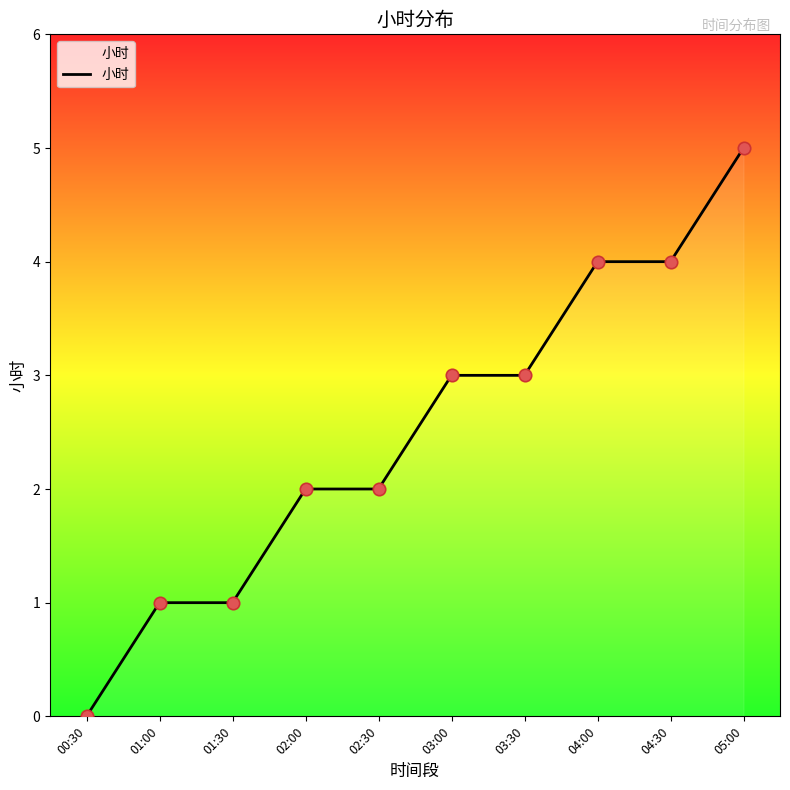

What is the change in value from 03:00 to 04:30?

+1